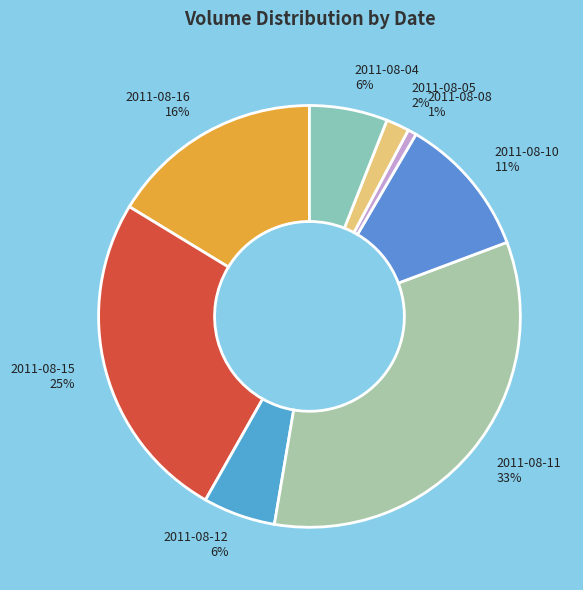

Count the number of slices in the pie.

8